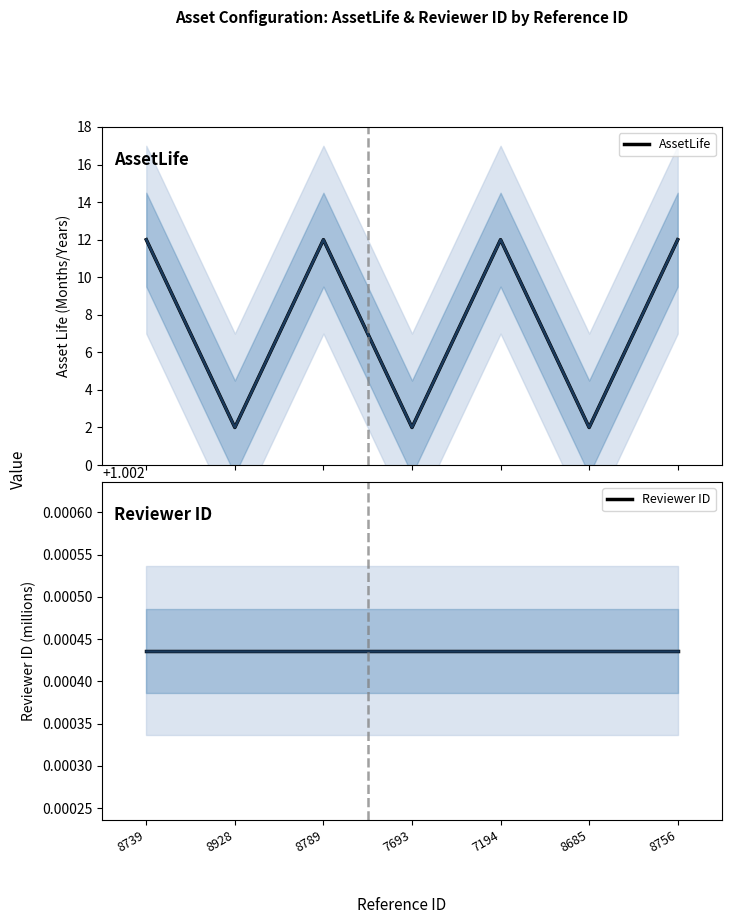

True or false: Reviewer ID and AssetLife cross at least once.

False